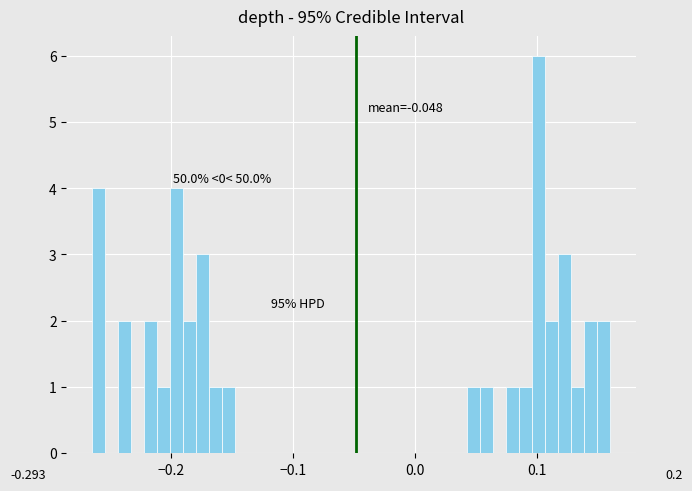

Read against the x-axis, roughly where is the centre of the tallest bar?

0.10